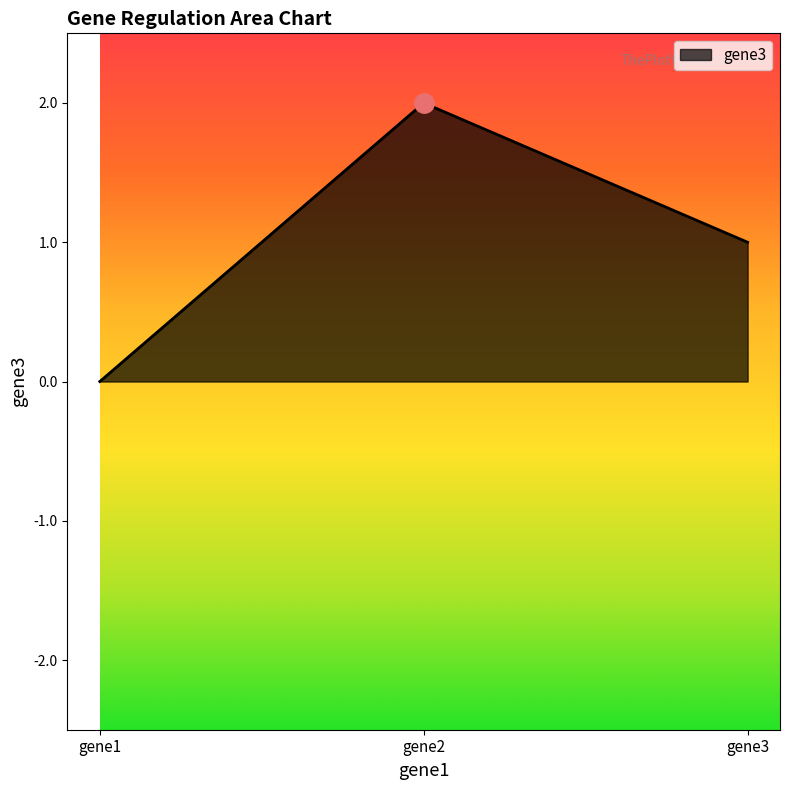

Reading left to right, list all the values displayed in this chart.

0.0	2.0	1.0